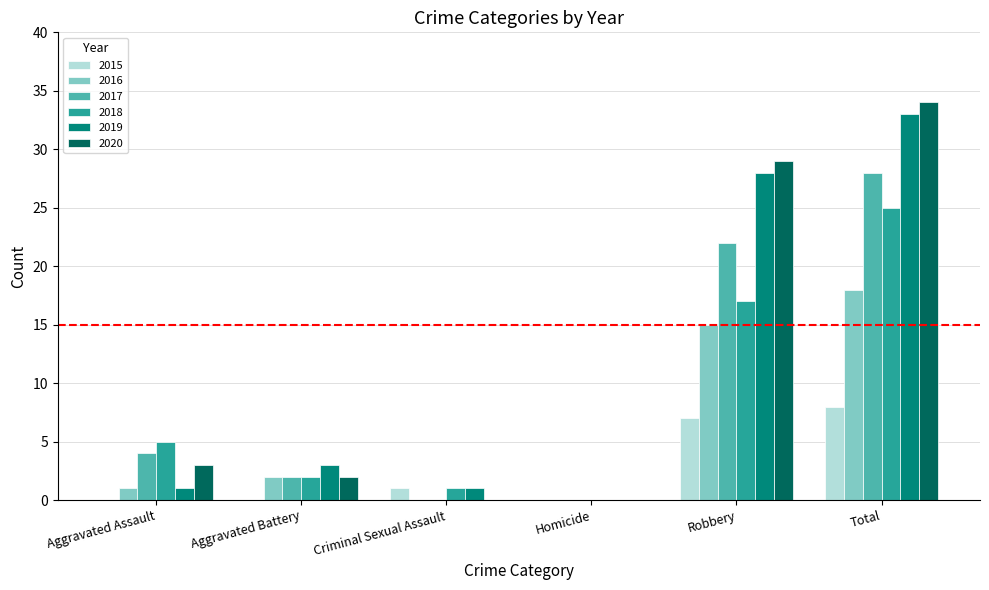

Where is 2018 nearest to the value 12?

Robbery